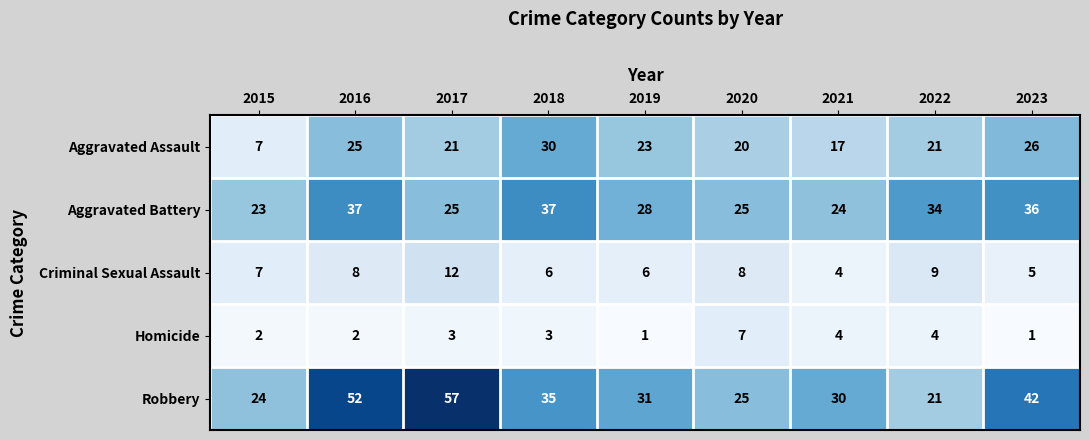

Is it true that Criminal Sexual Assault equals 6 at 2019?

True